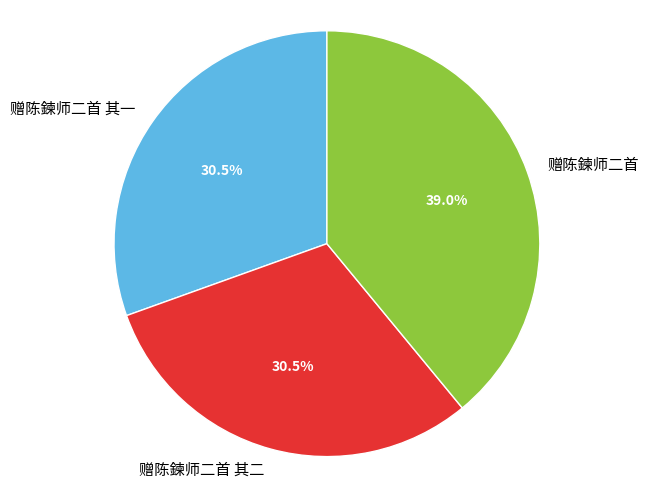

Between 赠陈鍊师二首 and 赠陈鍊师二首 其一, which is larger?

赠陈鍊师二首